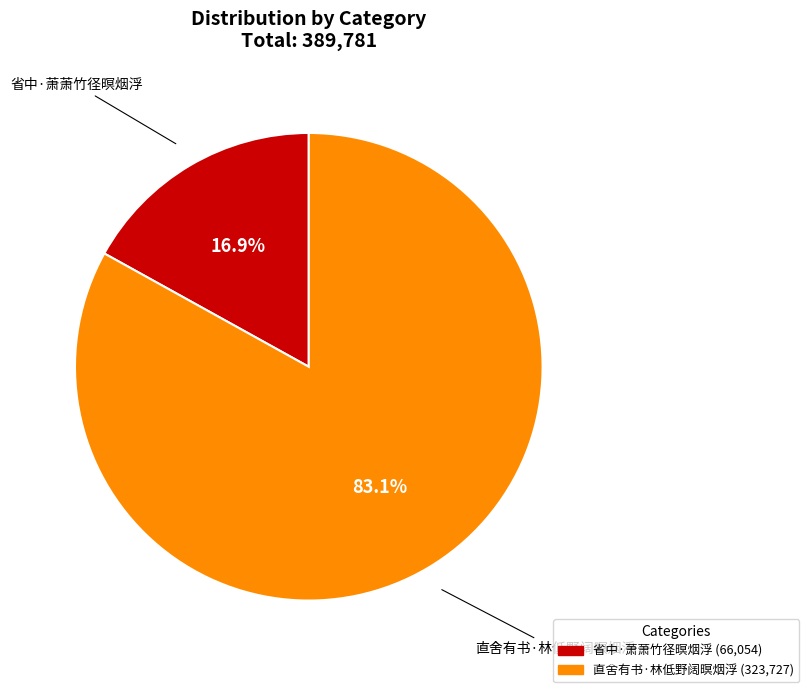

How many segments does this pie chart have?

2